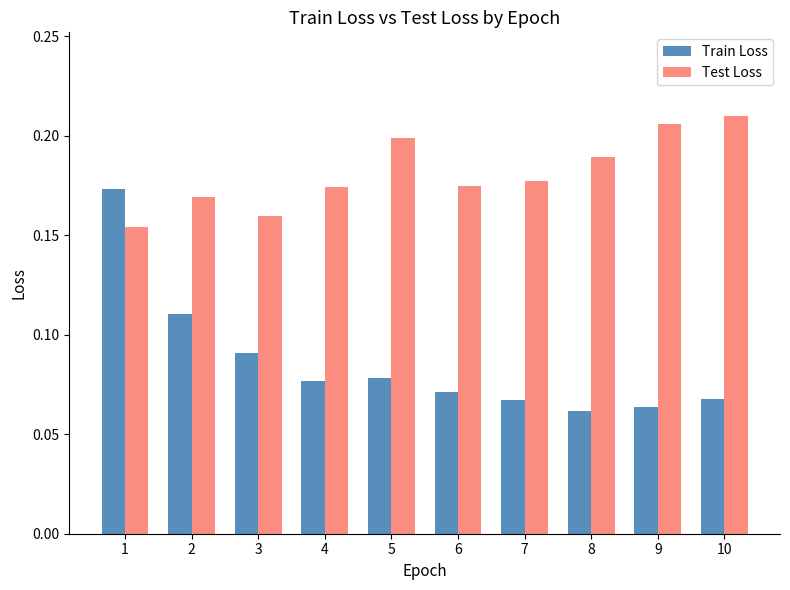

Is it true that Test Loss equals 0.2 at 1?

True